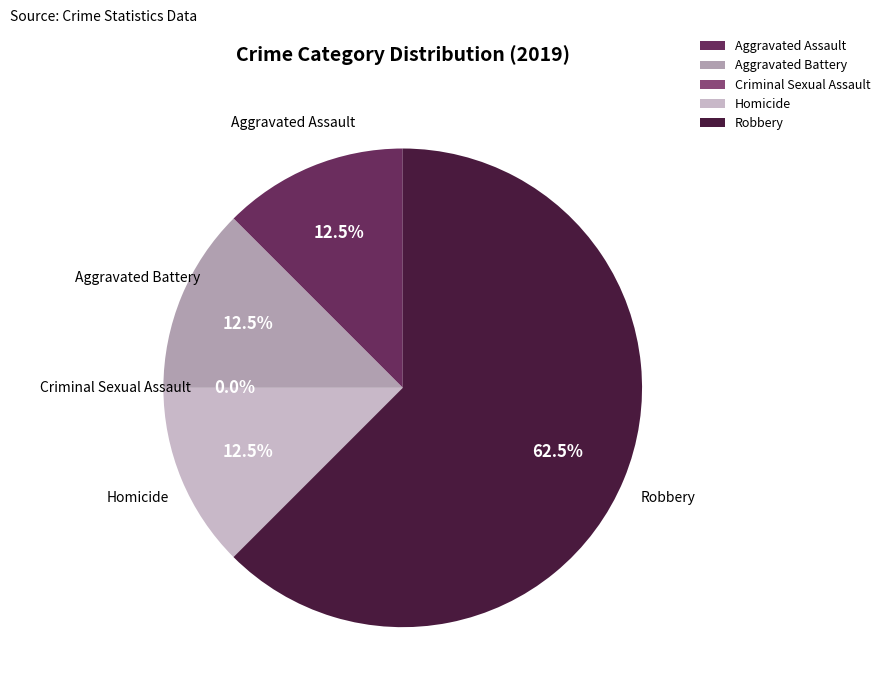

Approximately how many times larger is the value at Aggravated Assault compared to Homicide?

1.0